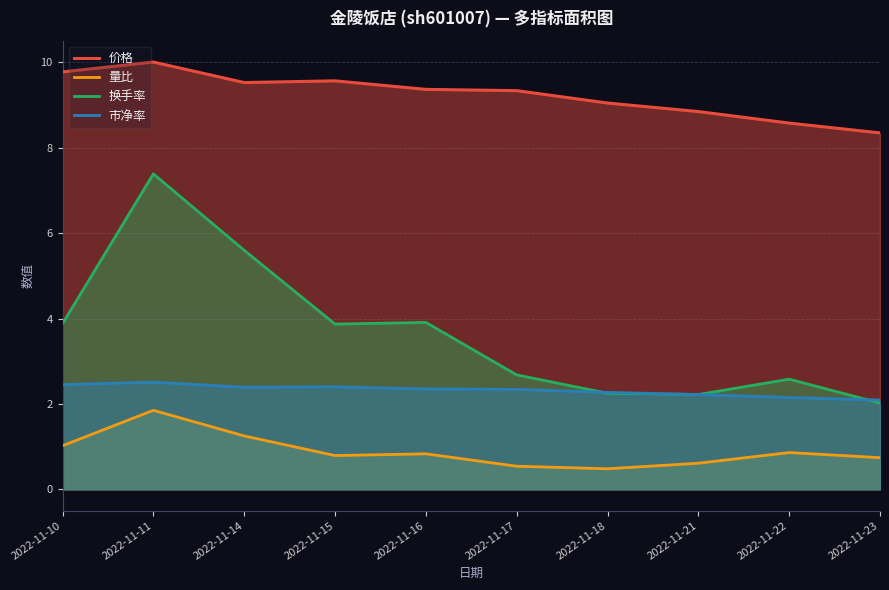

What are all the series names shown in the legend?

价格, 量比, 换手率, 市净率